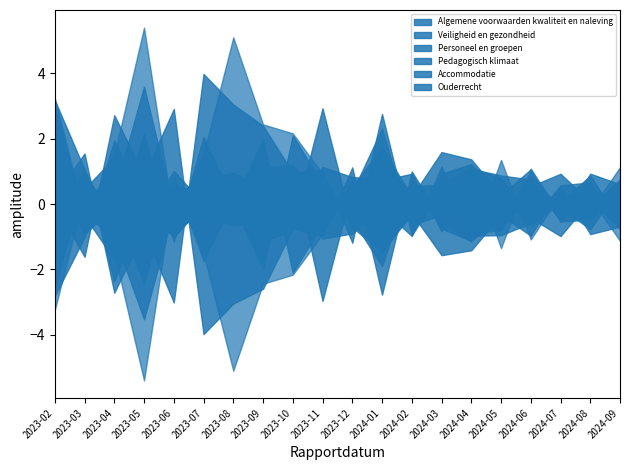

Reading left to right, extract all data points from this chart.

Algemene voorwaarden kwaliteit en naleving: 2023-02=0	2023-03=0	2023-04=0	2023-05=0	2023-06=0	2023-07=0	2023-08=0	2023-09=0	2023-10=1	2023-11=0	2023-12=0	2024-01=0	2024-02=0	2024-03=0	2024-04=0	2024-05=1	2024-06=0	2024-07=0	2024-08=0	2024-09=0
Veiligheid en gezondheid: 2023-02=0	2023-03=0	2023-04=0	2023-05=1	2023-06=0	2023-07=1	2023-08=1	2023-09=0	2023-10=0	2023-11=0	2023-12=0	2024-01=1	2024-02=0	2024-03=1	2024-04=0	2024-05=0	2024-06=0	2024-07=0	2024-08=0	2024-09=0
Personeel en groepen: 2023-02=1	2023-03=0	2023-04=0	2023-05=1	2023-06=0	2023-07=0	2023-08=1	2023-09=0	2023-10=1	2023-11=0	2023-12=0	2024-01=0	2024-02=0	2024-03=1	2024-04=0	2024-05=0	2024-06=0	2024-07=0	2024-08=1	2024-09=0
Pedagogisch klimaat: 2023-02=1	2023-03=0	2023-04=0	2023-05=0	2023-06=0	2023-07=1	2023-08=0	2023-09=1	2023-10=1	2023-11=0	2023-12=0	2024-01=1	2024-02=0	2024-03=0	2024-04=1	2024-05=0	2024-06=0	2024-07=0	2024-08=0	2024-09=0
Accommodatie: 2023-02=0	2023-03=0	2023-04=0	2023-05=0	2023-06=0	2023-07=0	2023-08=0	2023-09=0	2023-10=0	2023-11=0	2023-12=0	2024-01=0	2024-02=0	2024-03=0	2024-04=0	2024-05=0	2024-06=0	2024-07=0	2024-08=0	2024-09=0
Ouderrecht: 2023-02=0	2023-03=0	2023-04=0	2023-05=0	2023-06=0	2023-07=0	2023-08=0	2023-09=0	2023-10=0	2023-11=0	2023-12=0	2024-01=0	2024-02=0	2024-03=0	2024-04=0	2024-05=1	2024-06=0	2024-07=0	2024-08=0	2024-09=0